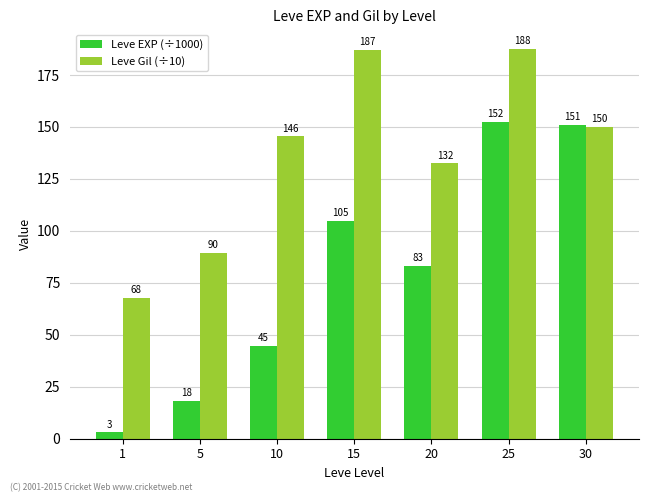

What is the value of the Leve EXP (÷1000) bar at the 4th from the left?

104.7